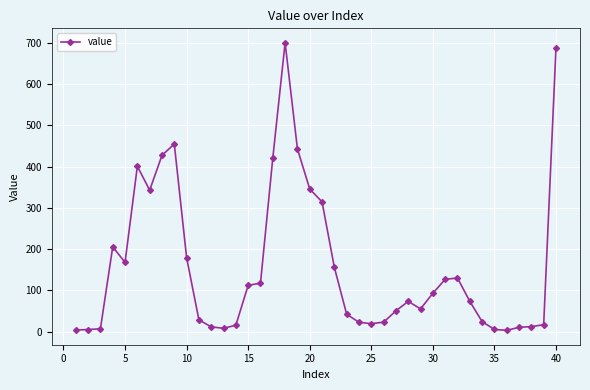

What is the average value?

158.6